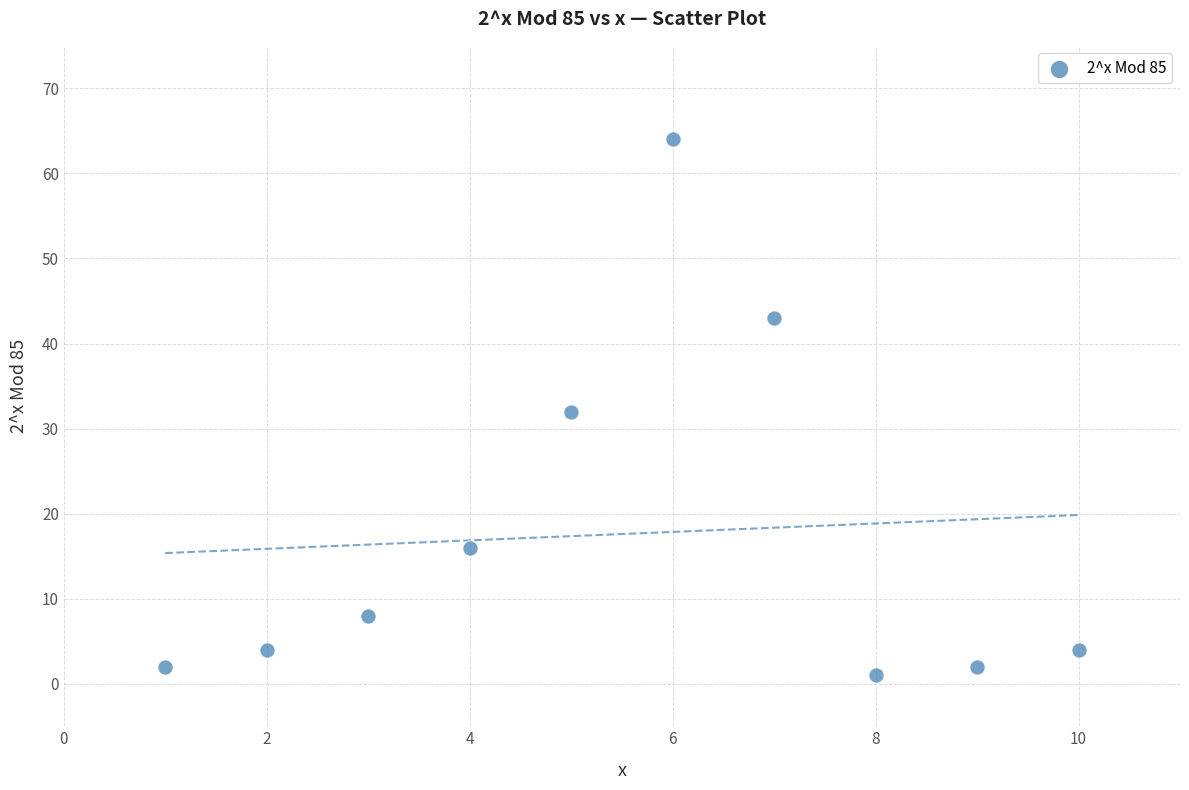

What is the range of X values (max minus min)?

9